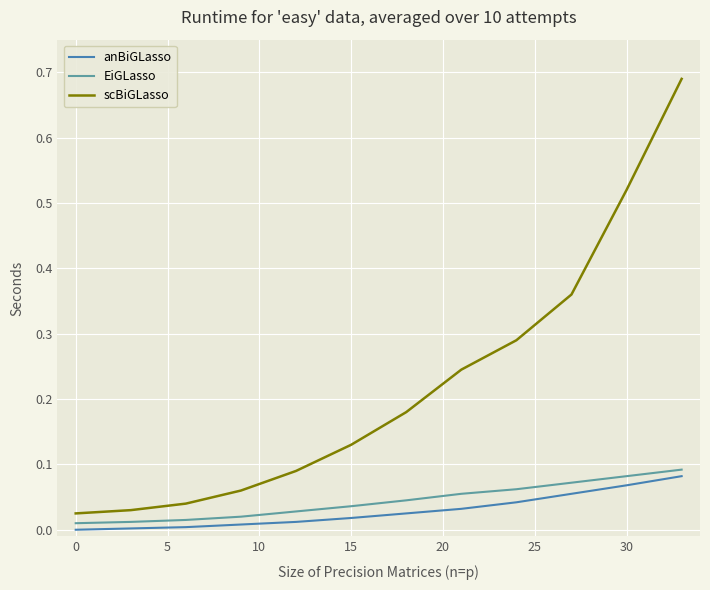

Which series has the largest total across all categories?

scBiGLasso